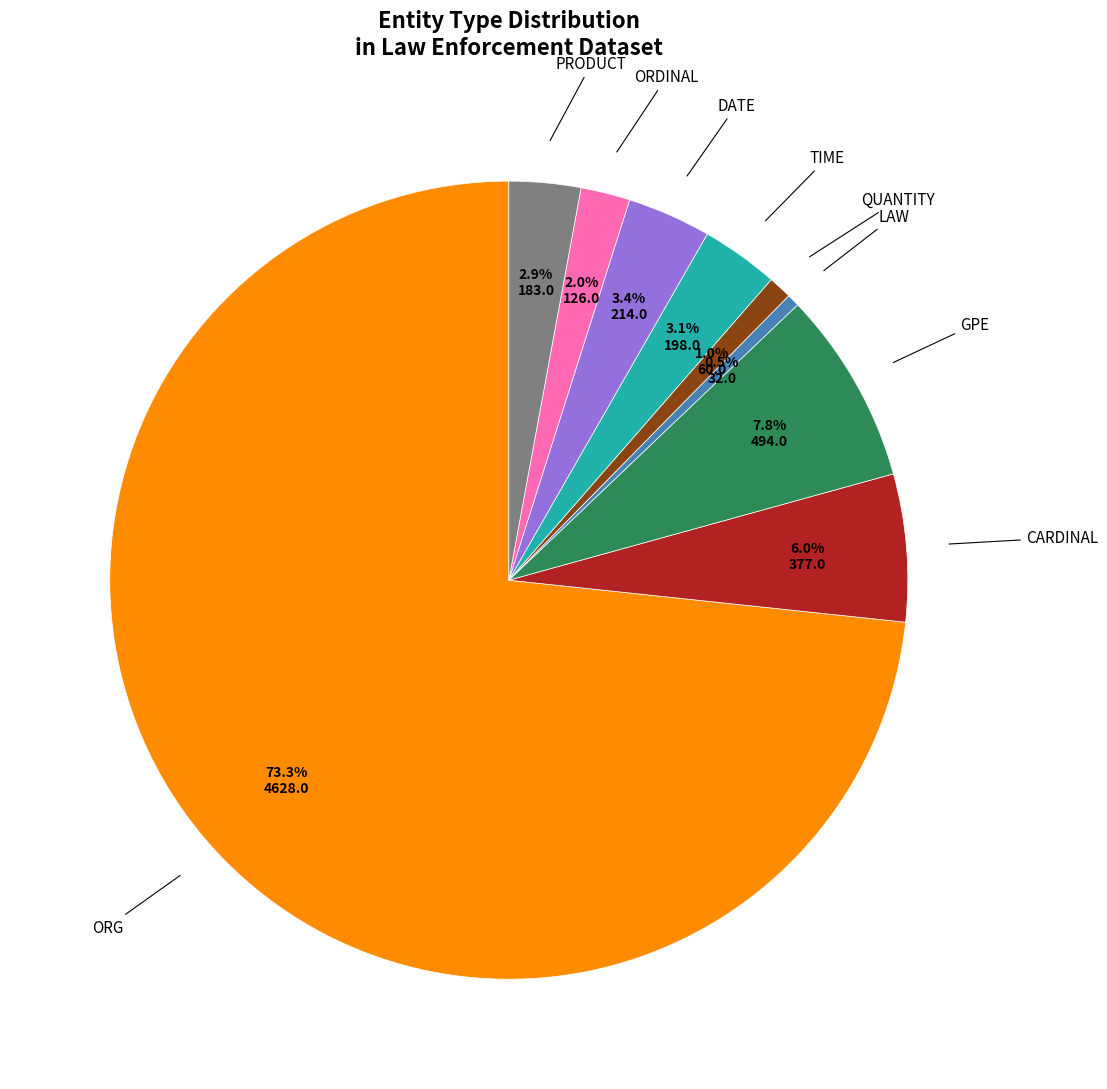

Is there any slice that represents more than half of the pie?

Yes